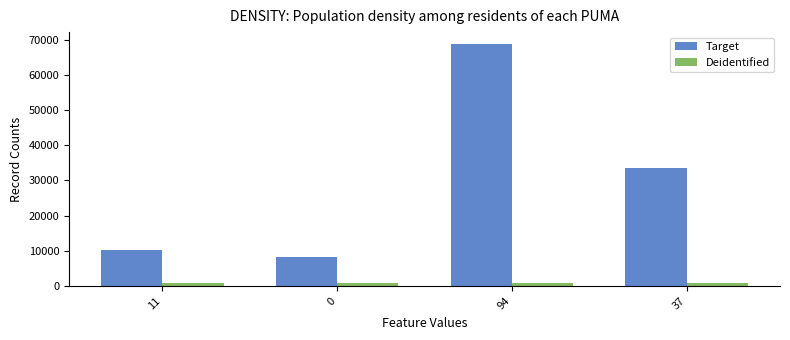

Is the value of Target at 0 greater than the value of Deidentified at 94?

Yes